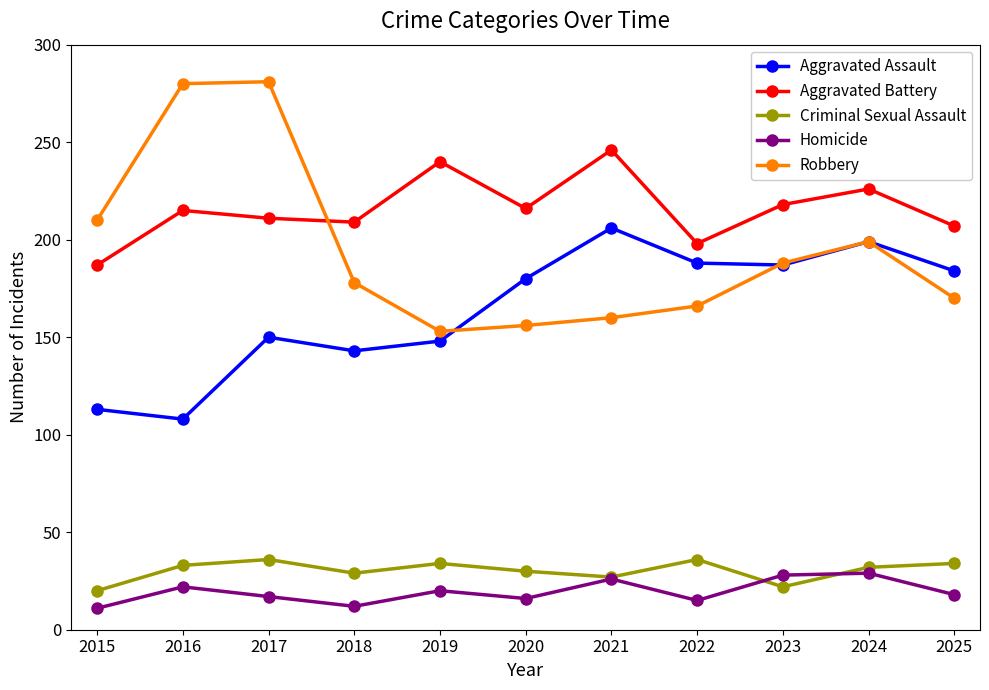

True or false: Homicide and Aggravated Assault cross at least once.

False